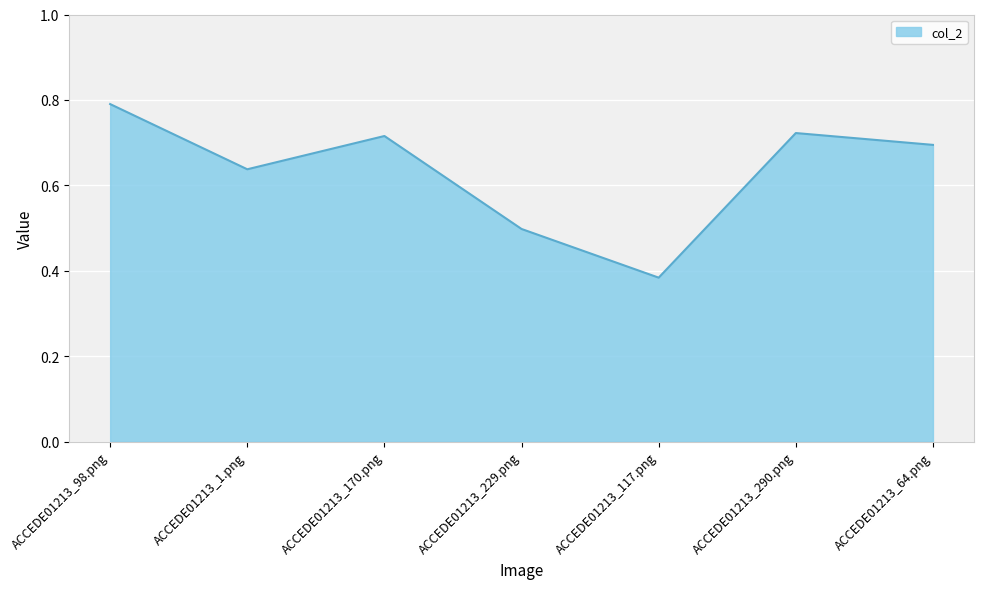

At which category does the data reach its first local valley?

ACCEDE01213_1.png